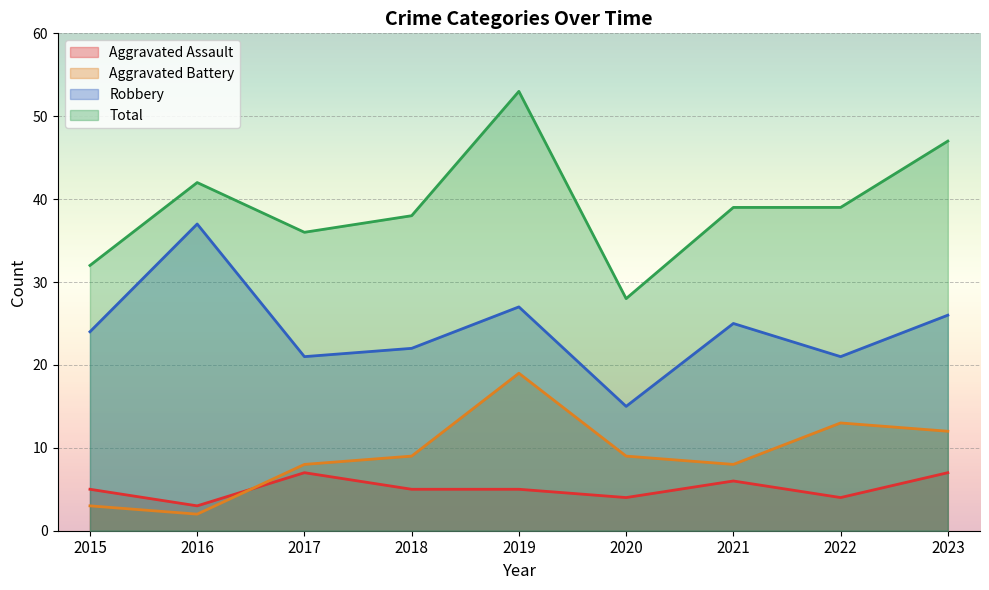

How many lines are shown in the chart?

4